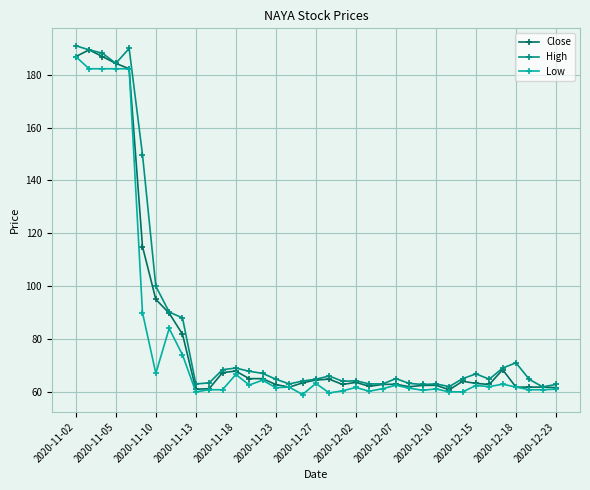

What is the highest value of the Low series?

186.9